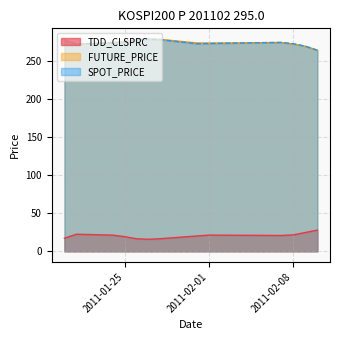

At which label is SPOT_PRICE closest to 271?

2011-02-09